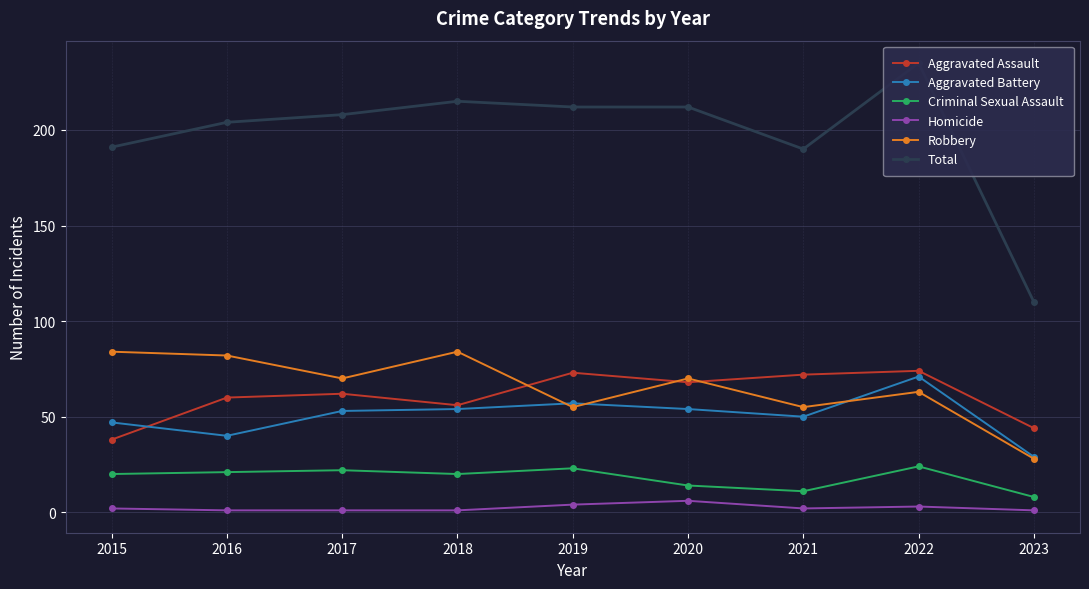

What is the difference between the maximum and minimum values in the Aggravated Battery series?

42